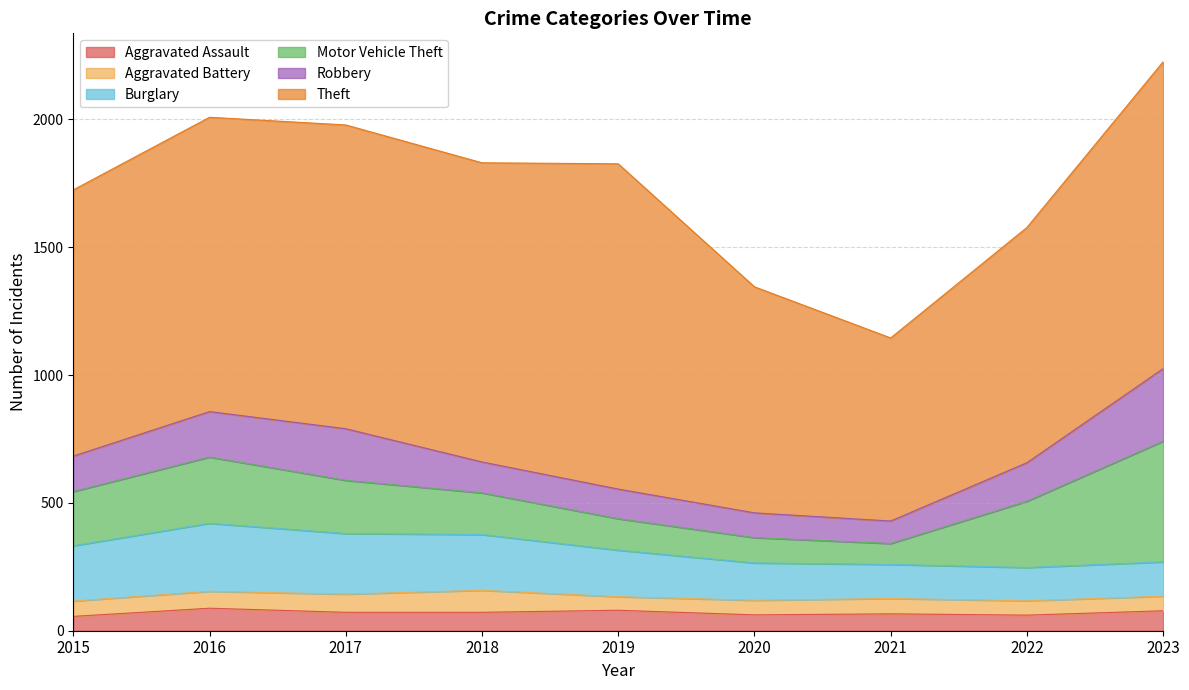

What is the difference between the maximum and second lowest values in the Aggravated Battery series?

30